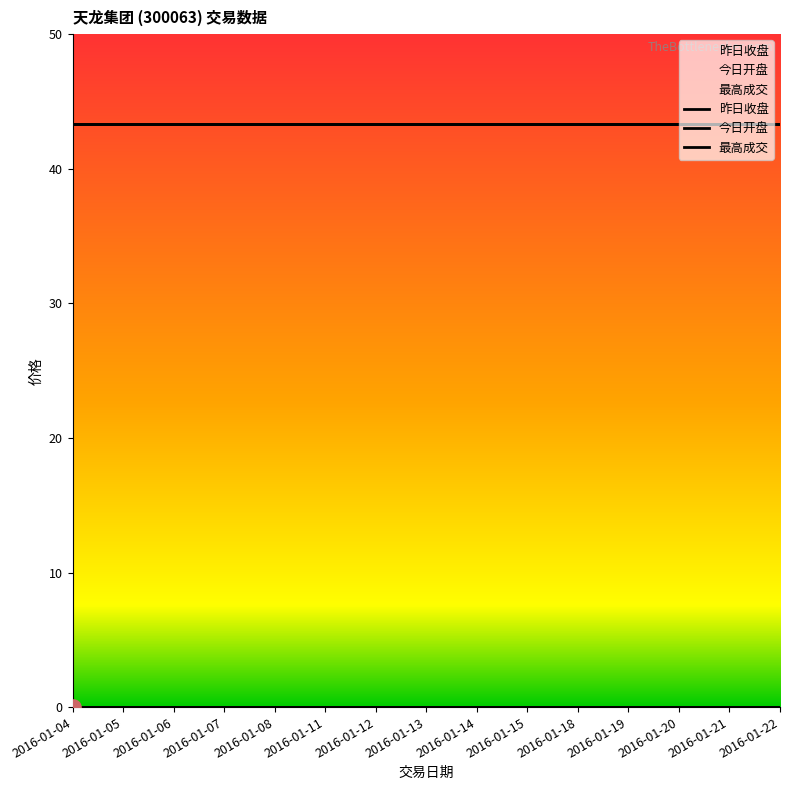

Which series has the largest total across all categories?

昨日收盘